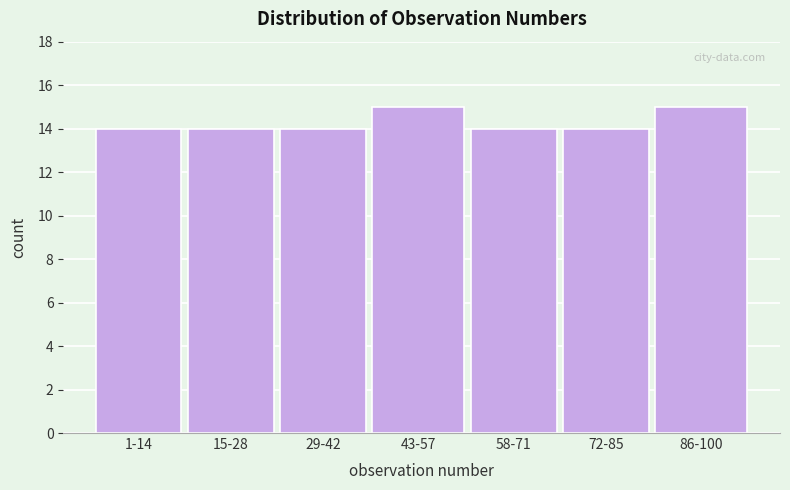

Reading left to right, transcribe all the data shown in this chart.

14	14	14	15	14	14	15